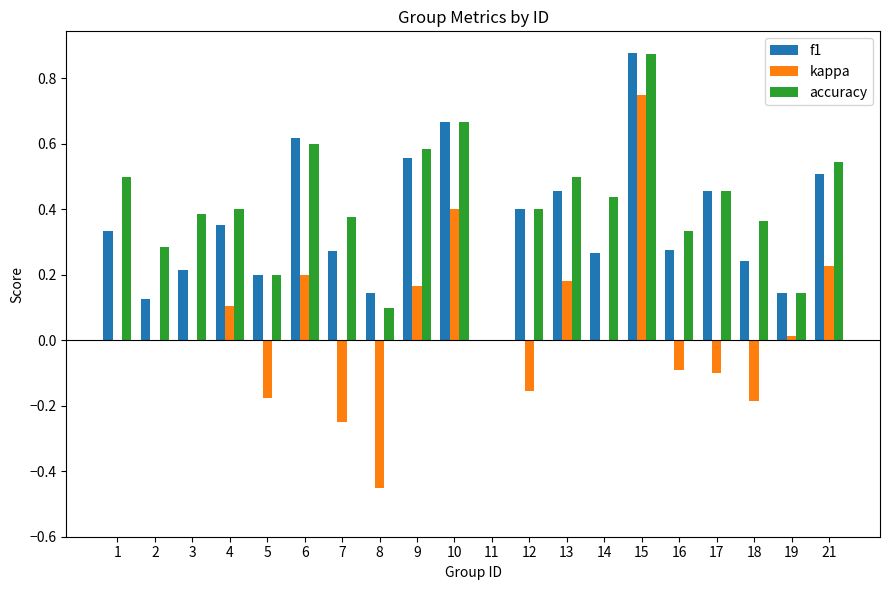

At which label does accuracy reach its peak?

15